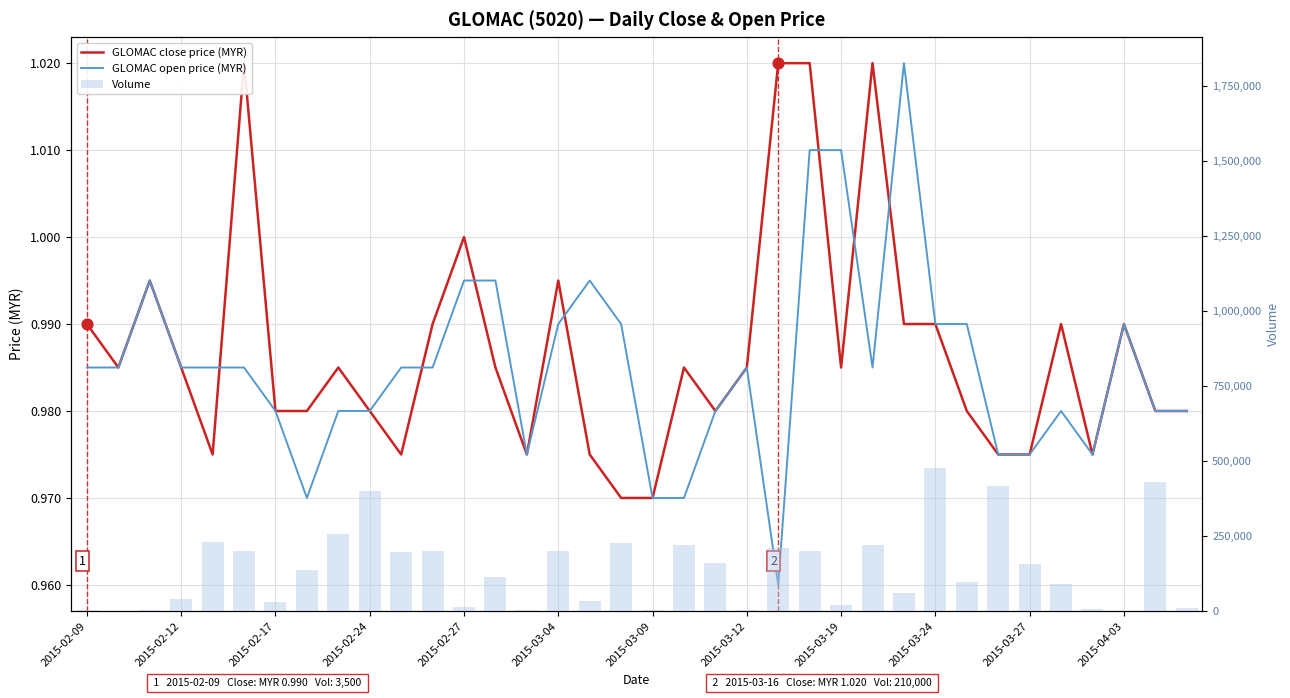

Which series has the largest total across all categories?

Volume